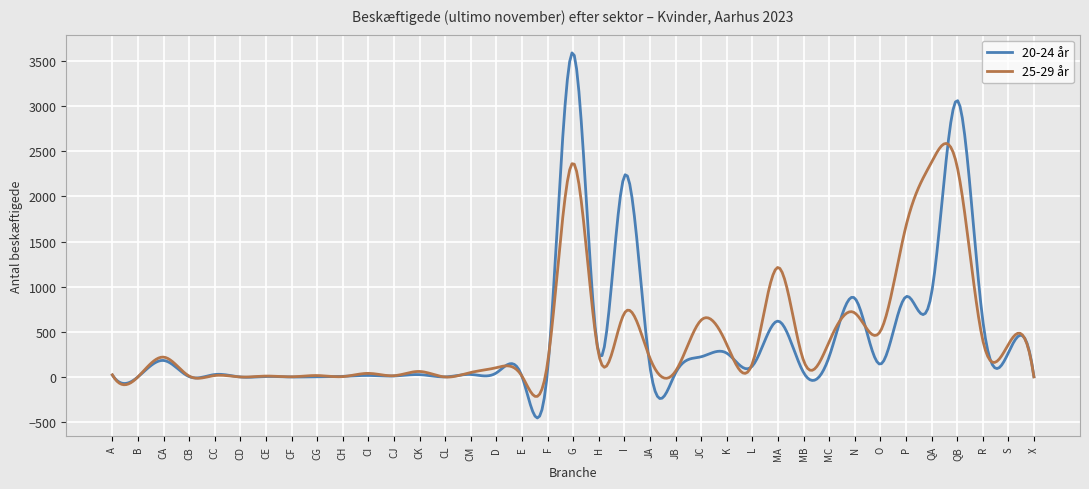

Which series has the widest spread of values?

20-24 år